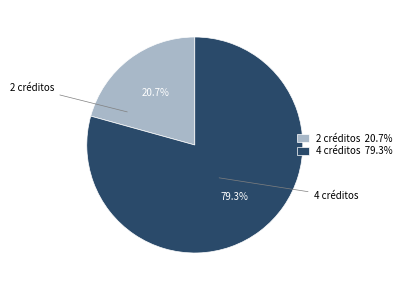

Which slice is the largest?

4 créditos